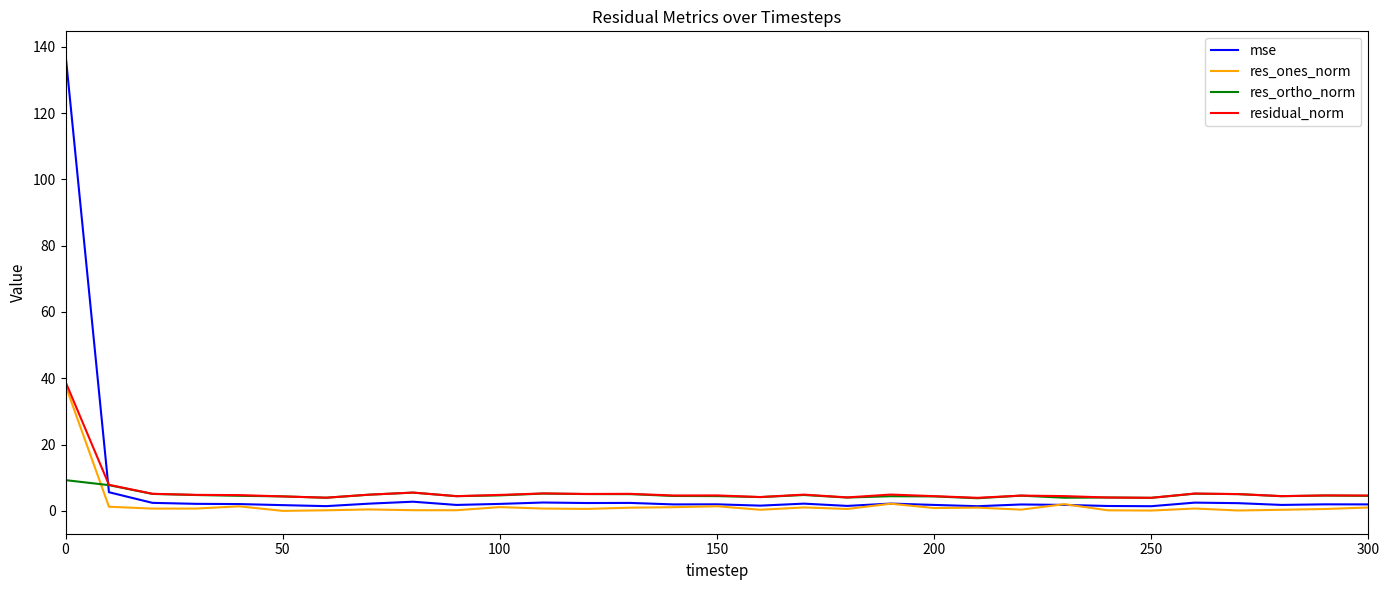

What is the difference between the maximum and second lowest values in the res_ones_norm series?

37.7